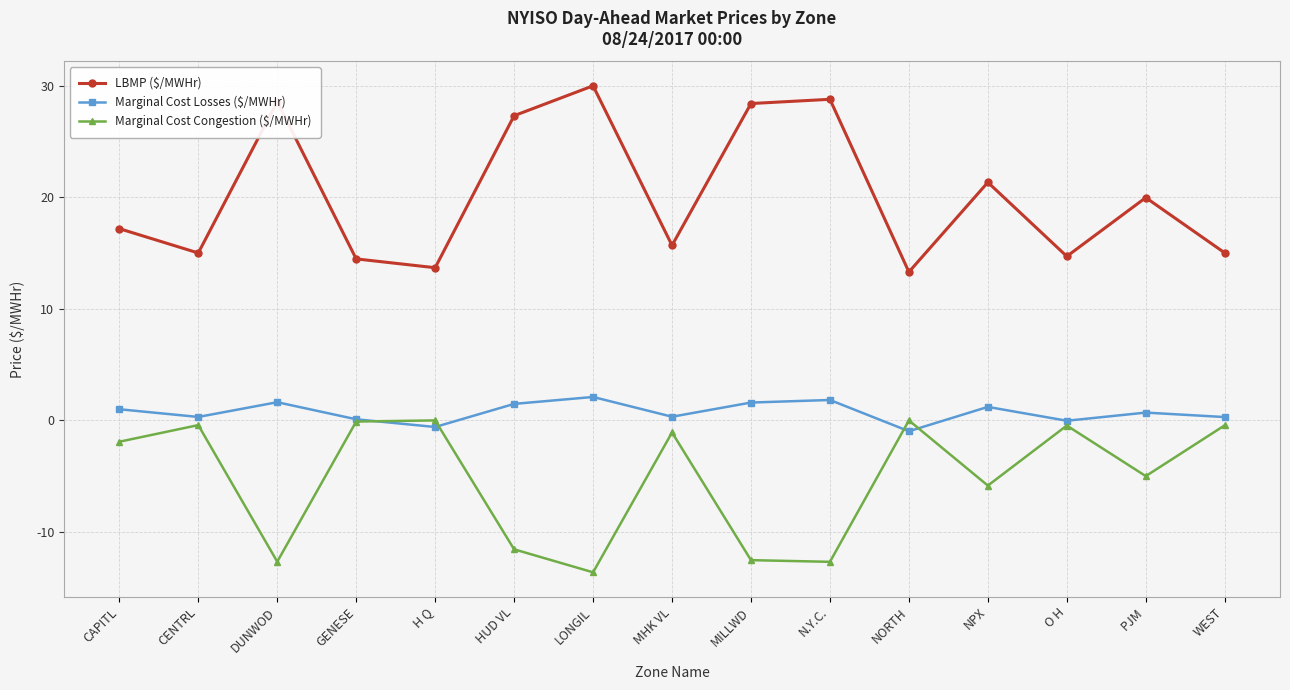

What is the minimum value for Marginal Cost Congestion ($/MWHr)?

-13.6